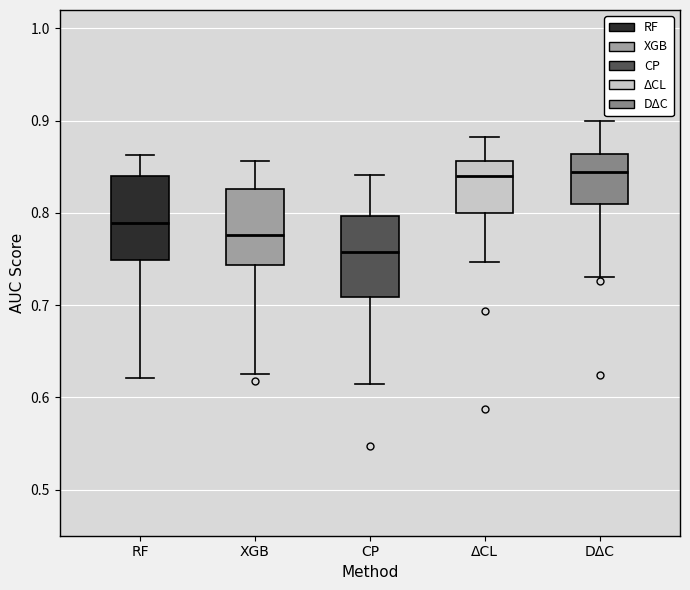

Where is the lower edge of the box for XGB on the y-axis? The values are not printed on the chart, so give them approximately, as read against the axis.

0.74